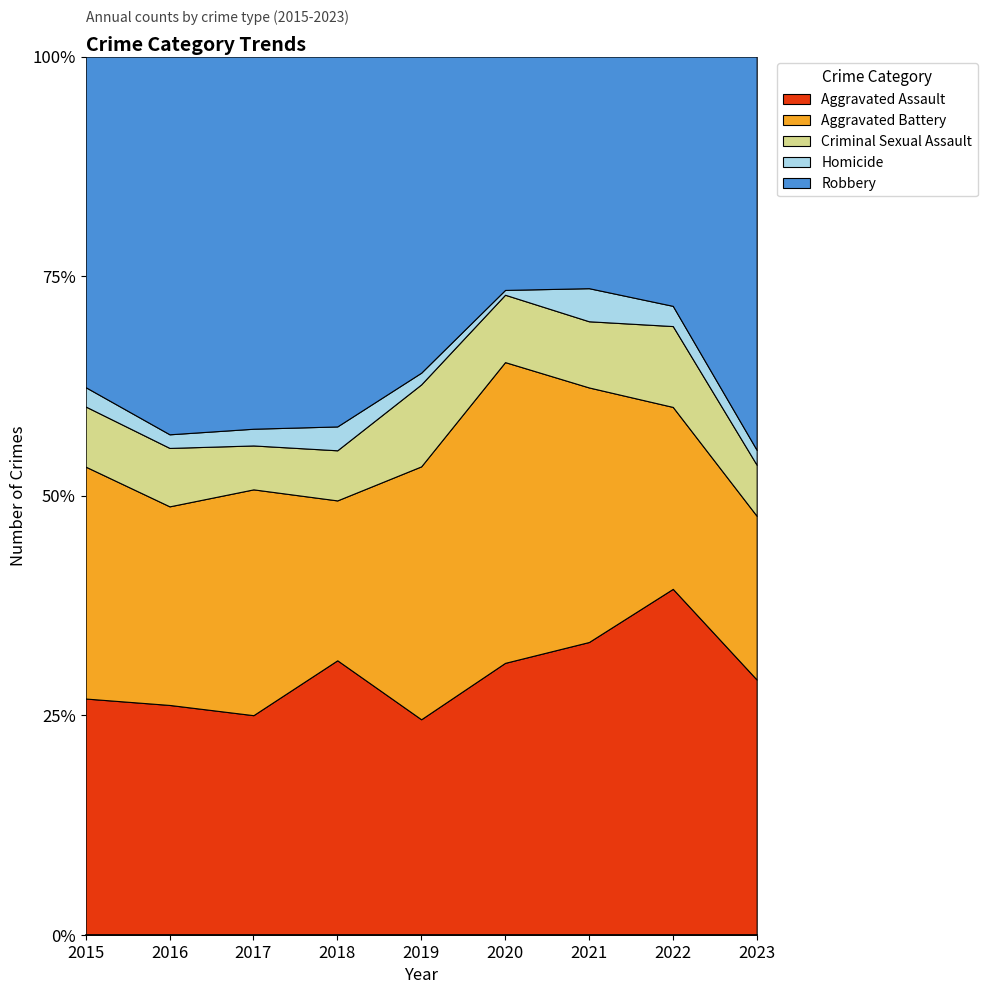

How many values in the Criminal Sexual Assault series are below 28?

4